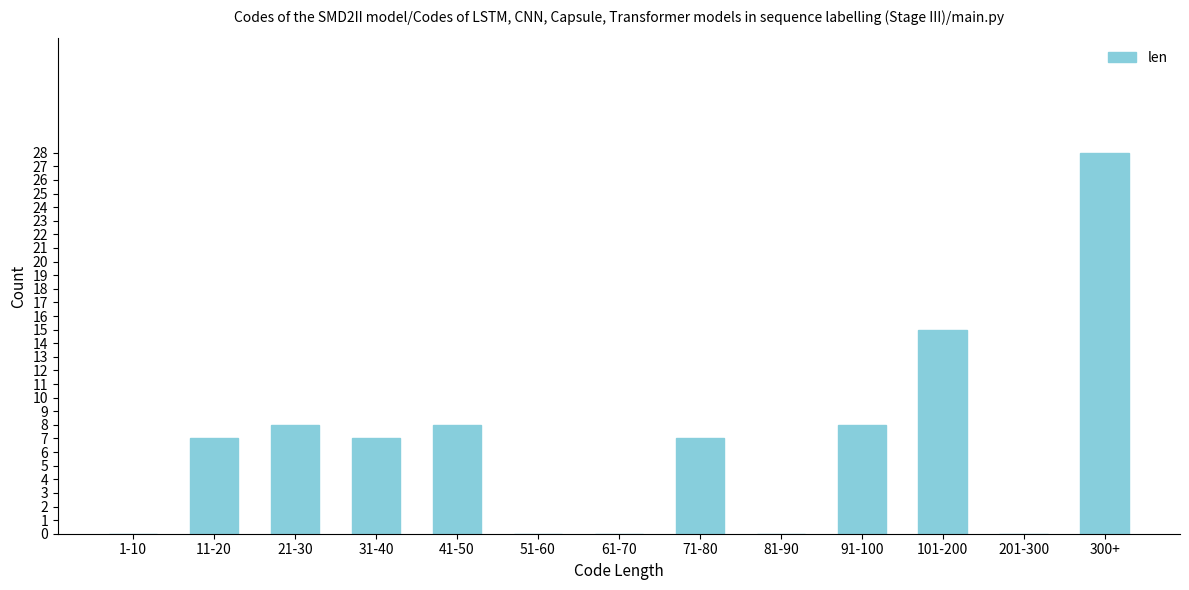

Reading left to right, what are all the values shown in this chart?

1-10=0	11-20=7	21-30=8	31-40=7	41-50=8	51-60=0	61-70=0	71-80=7	81-90=0	91-100=8	101-200=15	201-300=0	300+=28